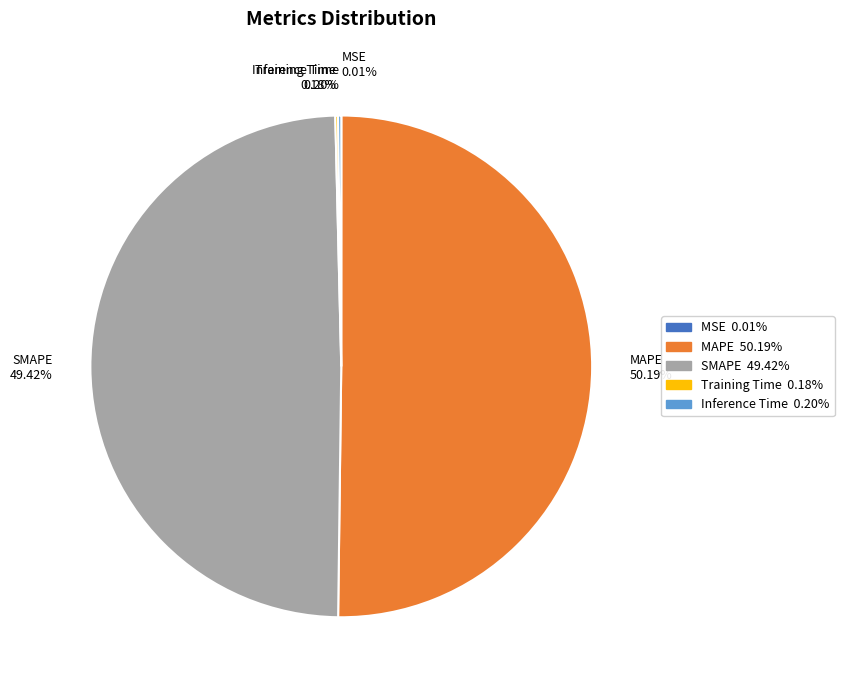

Which slice represents more than half of the pie?

MAPE